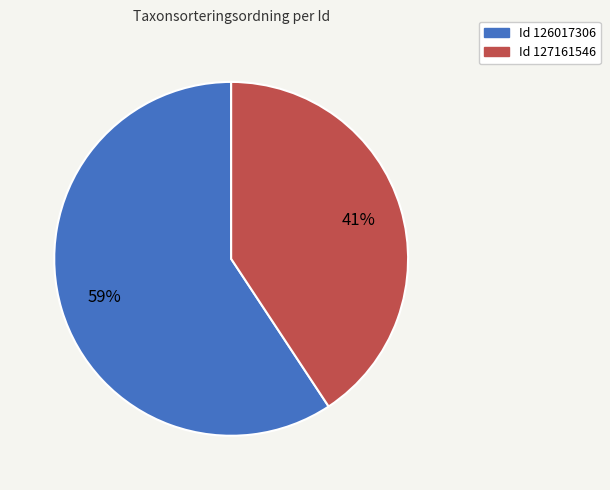

To the nearest percent, what is the average slice percentage?

50%